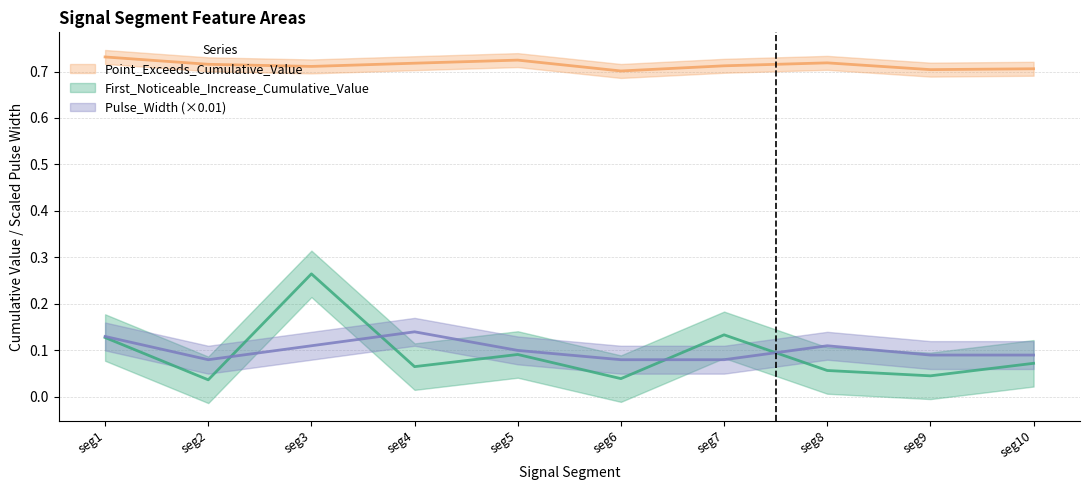

What is the maximum value shown in the chart?

0.7